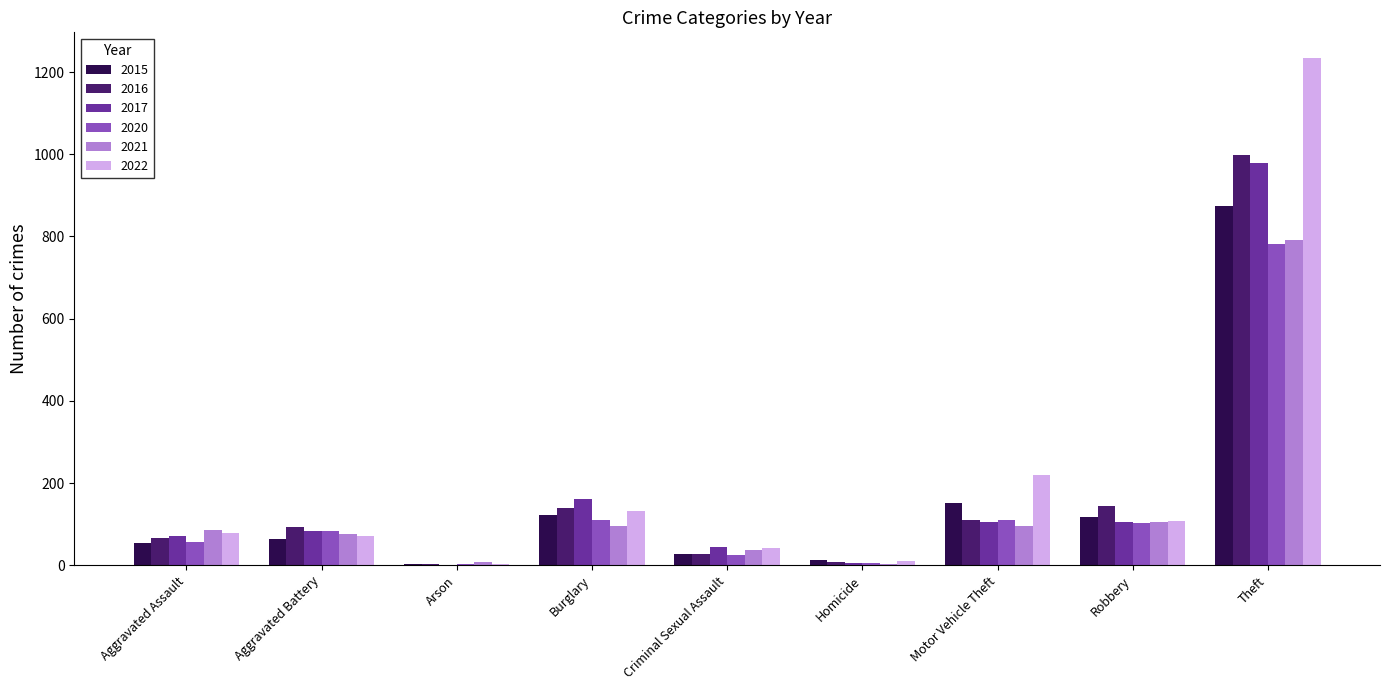

What is the highest value of the 2017 series?

979